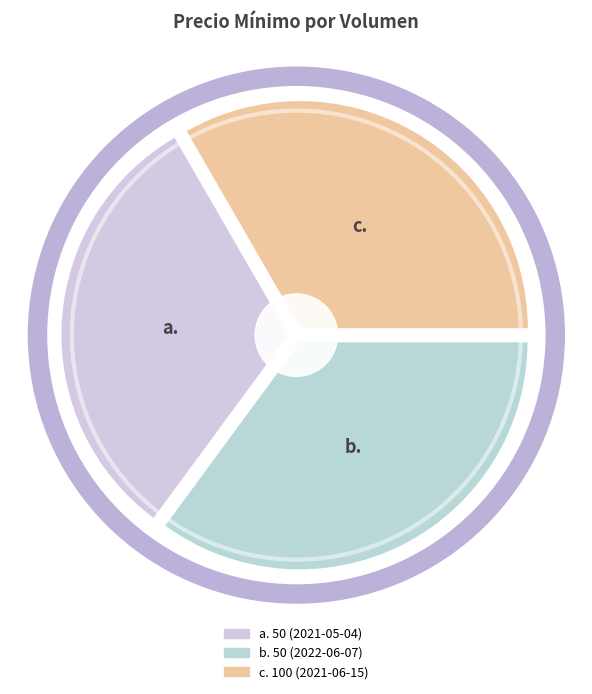

Is there any slice that represents more than half of the pie?

No